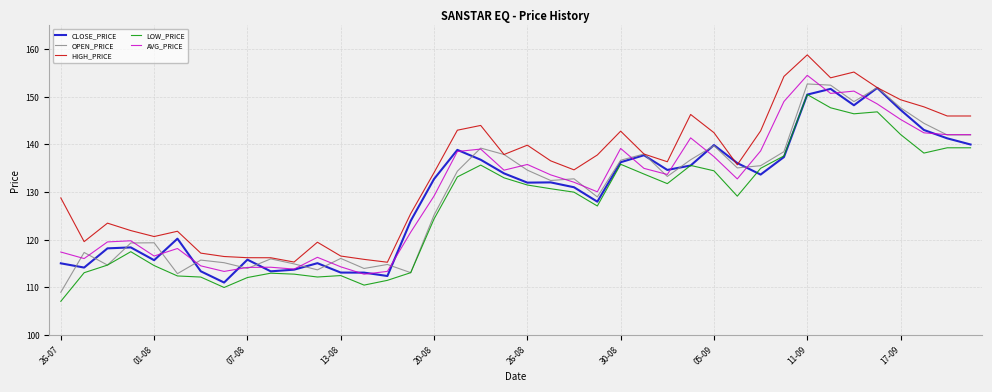

Which series has the largest total across all categories?

HIGH_PRICE